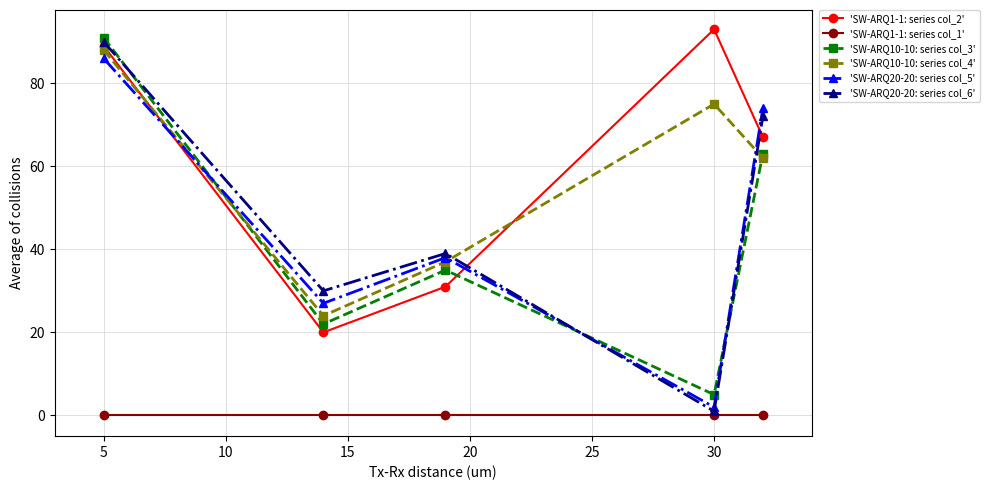

What is the maximum value shown in the chart?

93